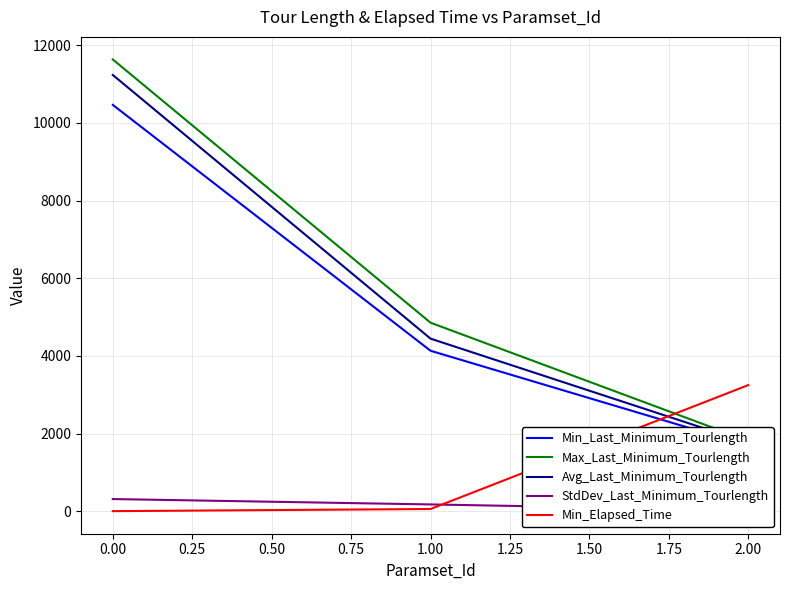

What is the value of the Avg_Last_Minimum_Tourlength point at the 2nd from the left?

4446.4